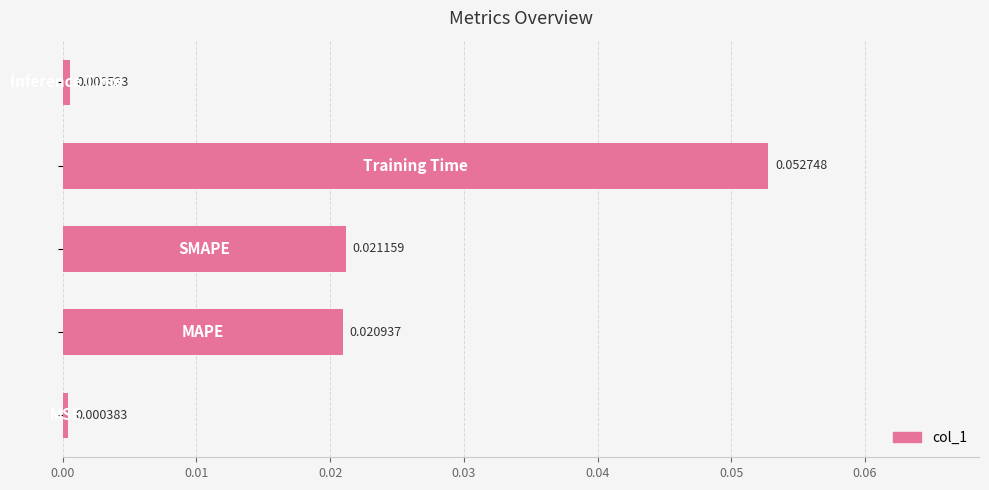

How many data points does each series have?

5